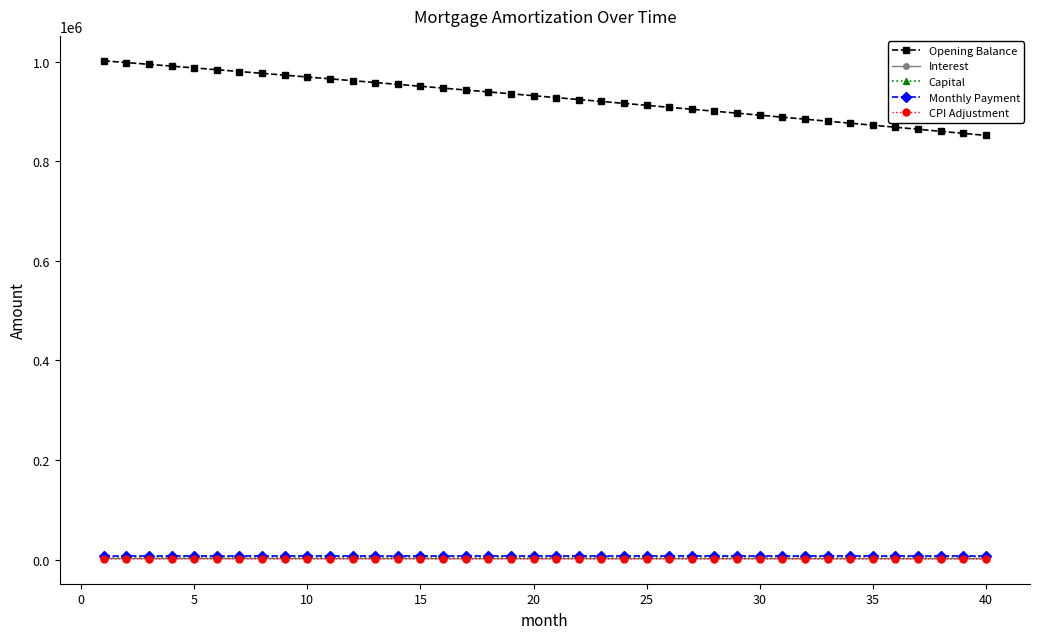

Which series has the largest total across all categories?

Opening Balance